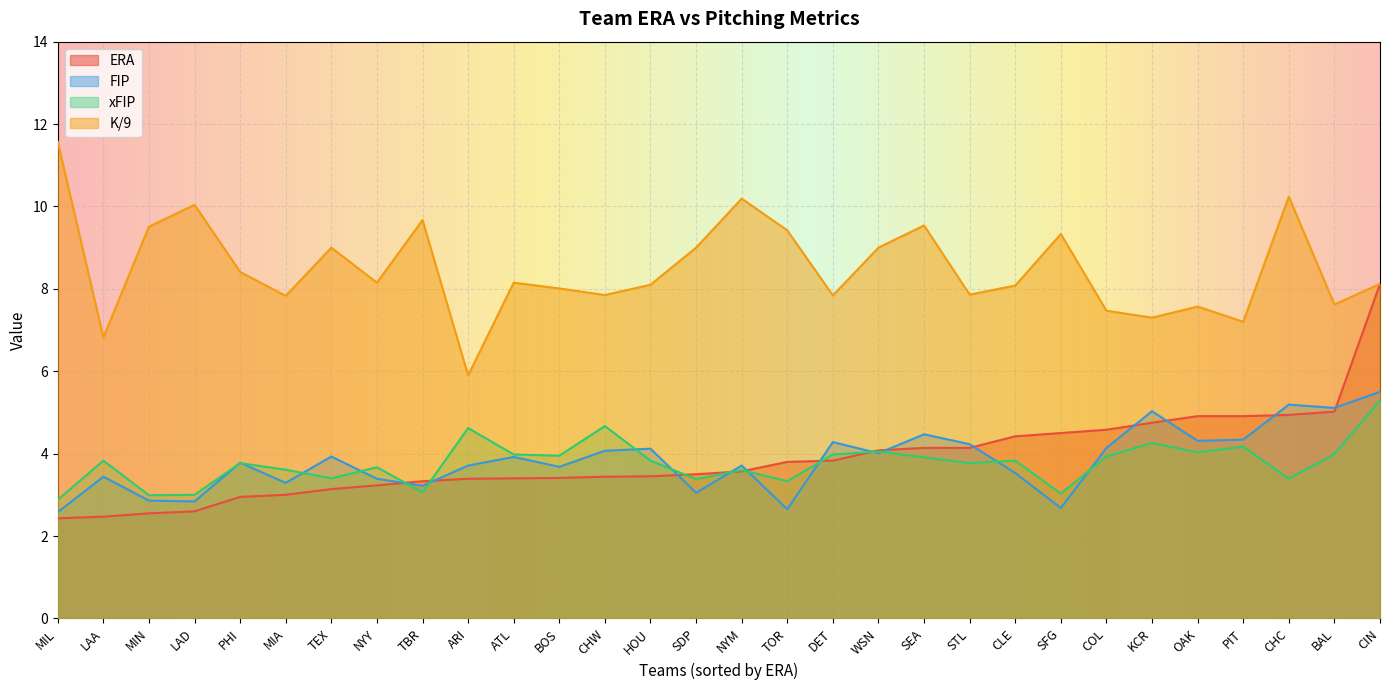

List the series in order of their peak value, lowest first.

xFIP, FIP, ERA, K/9